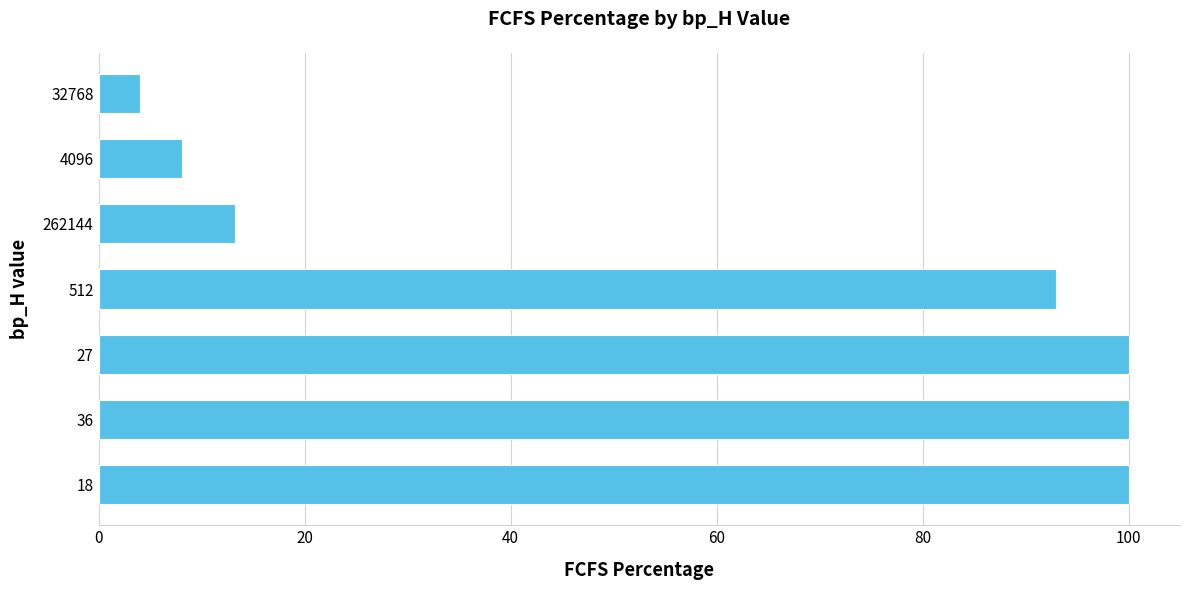

How many bars are there in total?

7